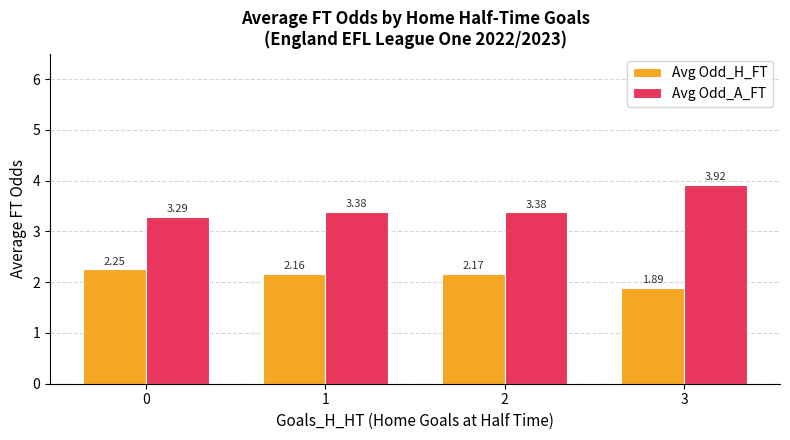

Count the number of categories in the chart.

4